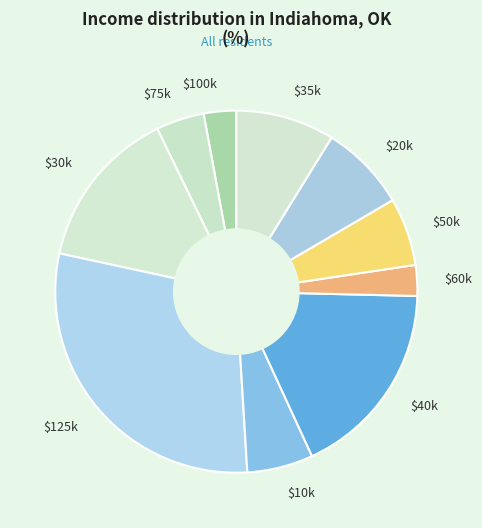

Is $50k the majority of the pie?

No